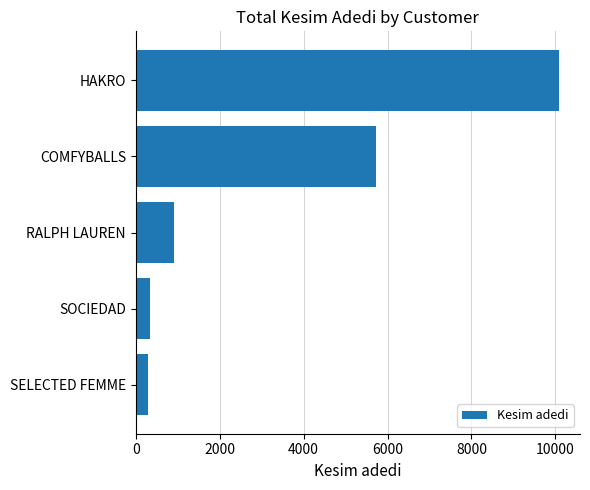

Is it true that the value at COMFYBALLS is 3957?

False